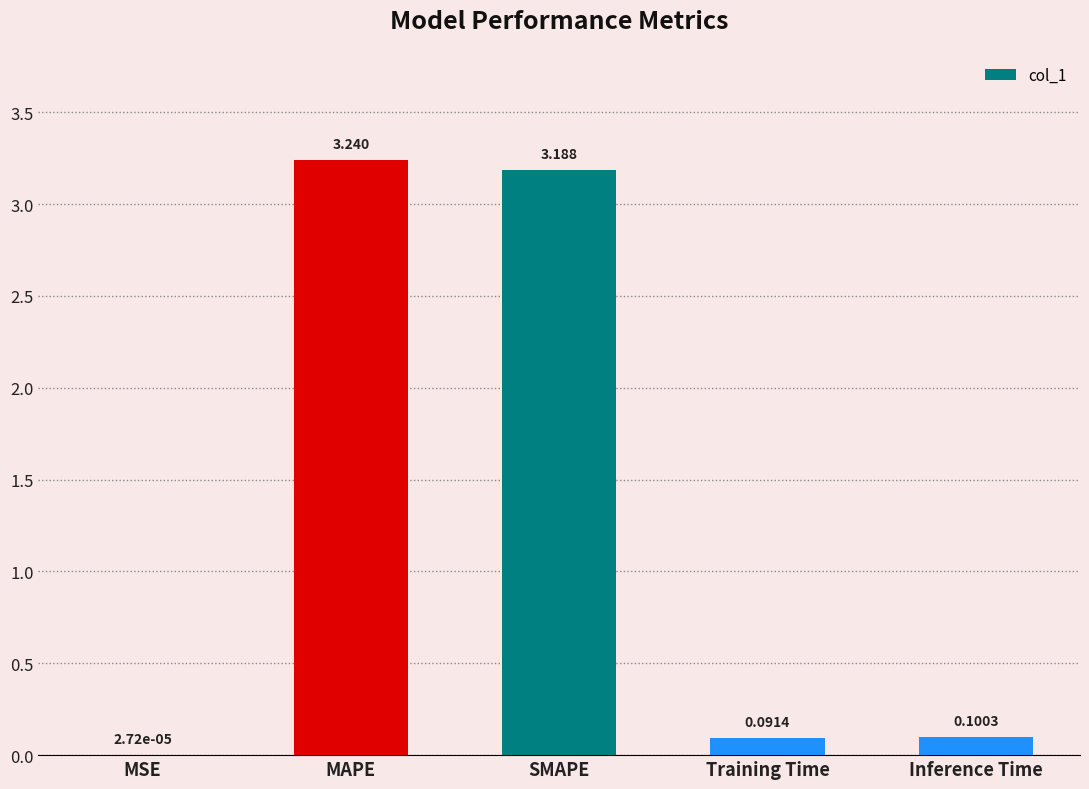

Which has a higher value, SMAPE or Inference Time?

SMAPE